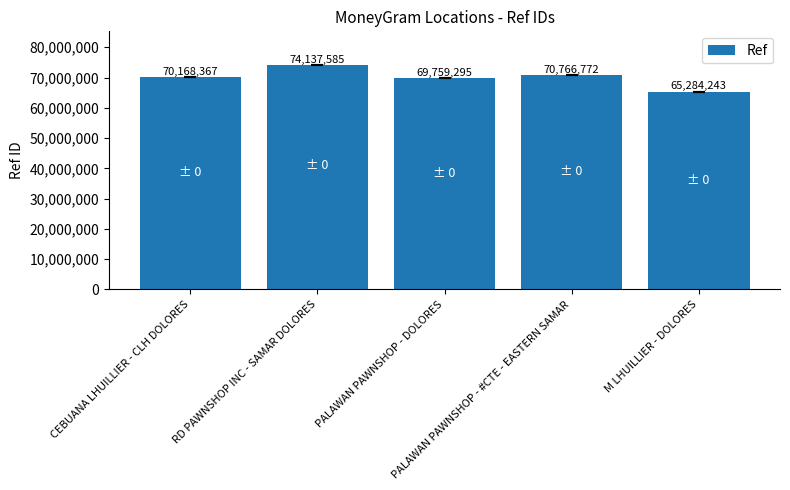

How many bars are there in total?

5